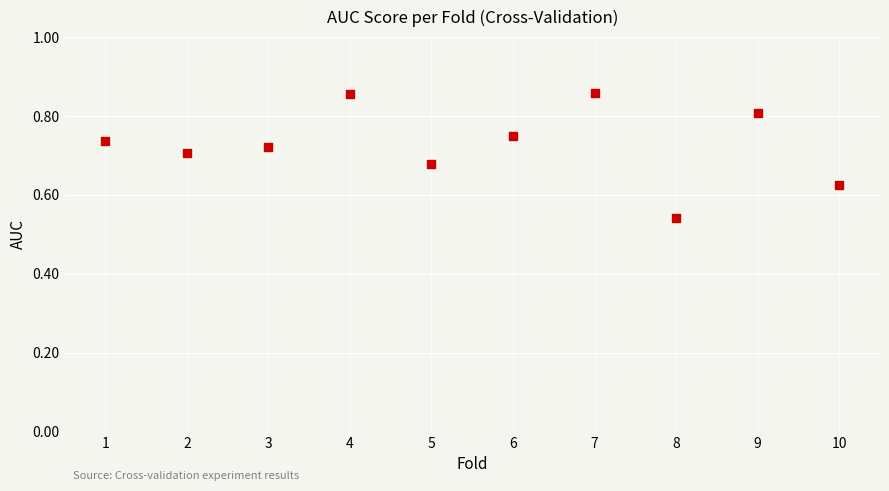

What is the range of Y values (max minus min)?

0.3